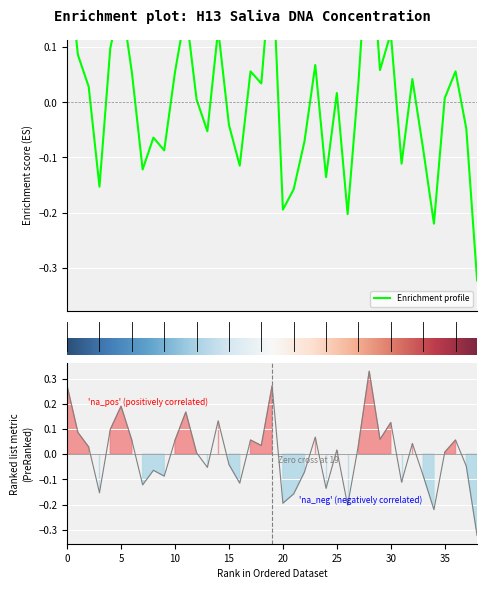

Reading left to right, extract all data points from this chart.

0.3	0.1	0.0	-0.2	0.1	0.2	0.1	-0.1	-0.1	-0.1	0.1	0.2	0.0	-0.1	0.1	-0.0	-0.1	0.1	0.0	0.3	-0.2	-0.2	-0.1	0.1	-0.1	0.0	-0.2	0.0	0.3	0.1	0.1	-0.1	0.0	-0.1	-0.2	0.0	0.1	-0.0	-0.3